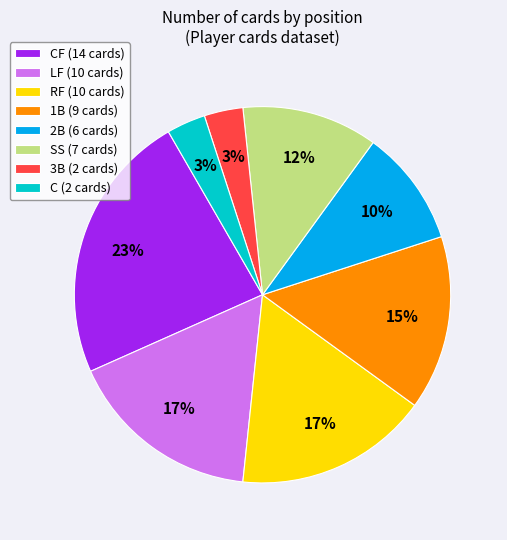

Which slice is the largest?

CF (14 cards)